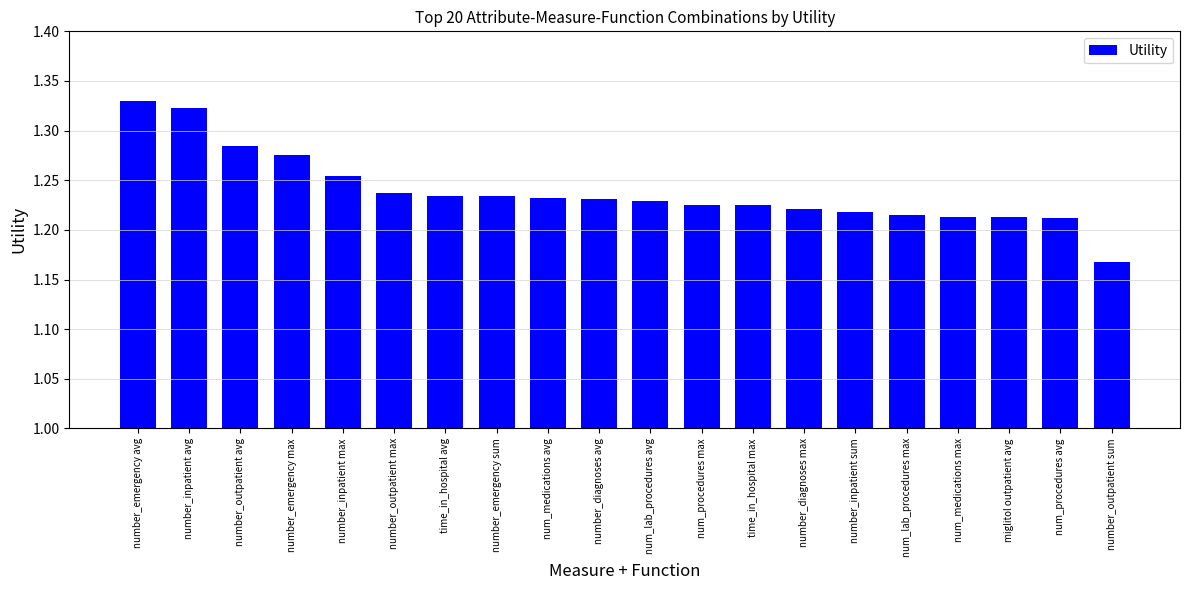

At which label is the value closest to 1?

number_outpatient sum